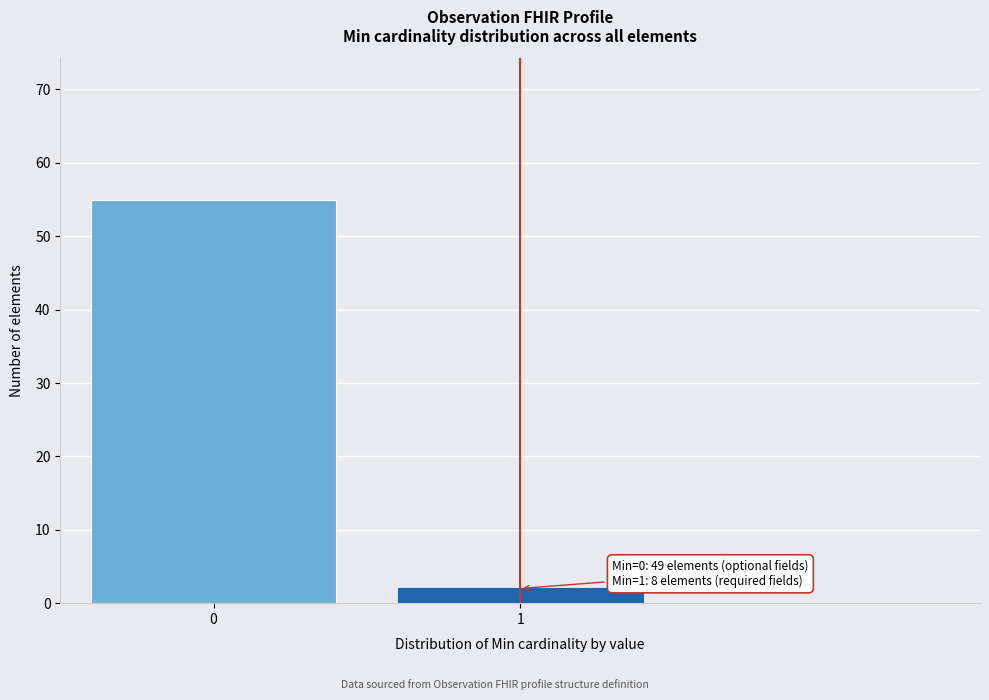

Reading left to right, extract all data points from this chart.

0=55	1=2